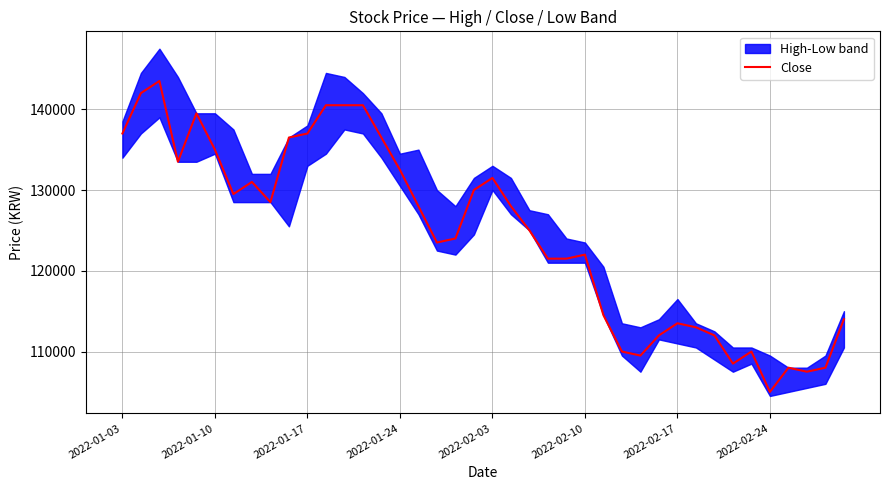

What value does the data have at 19, to the nearest 100?

130000